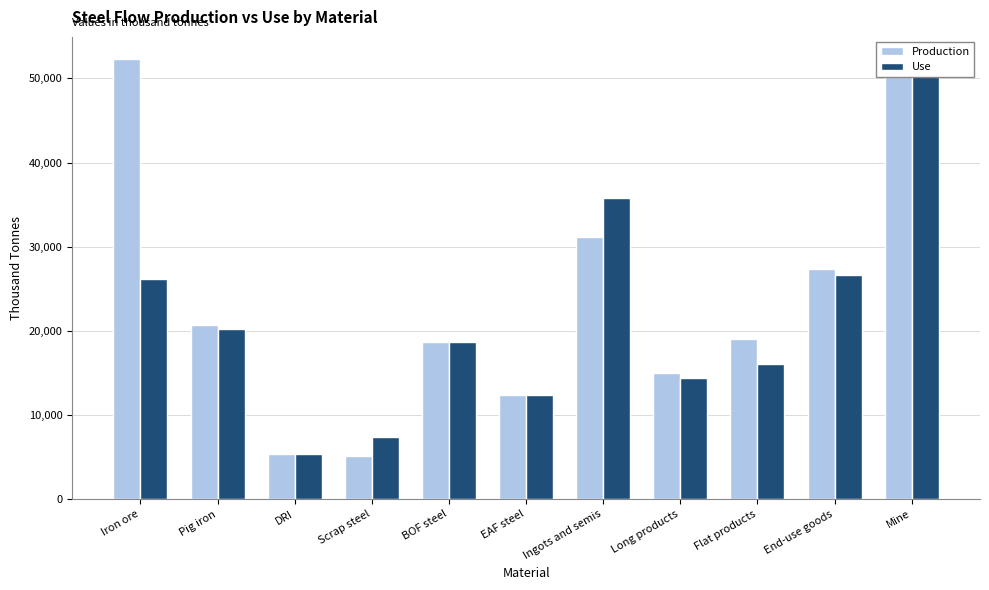

Between Scrap steel and BOF steel, which series saw the biggest shift?

Production